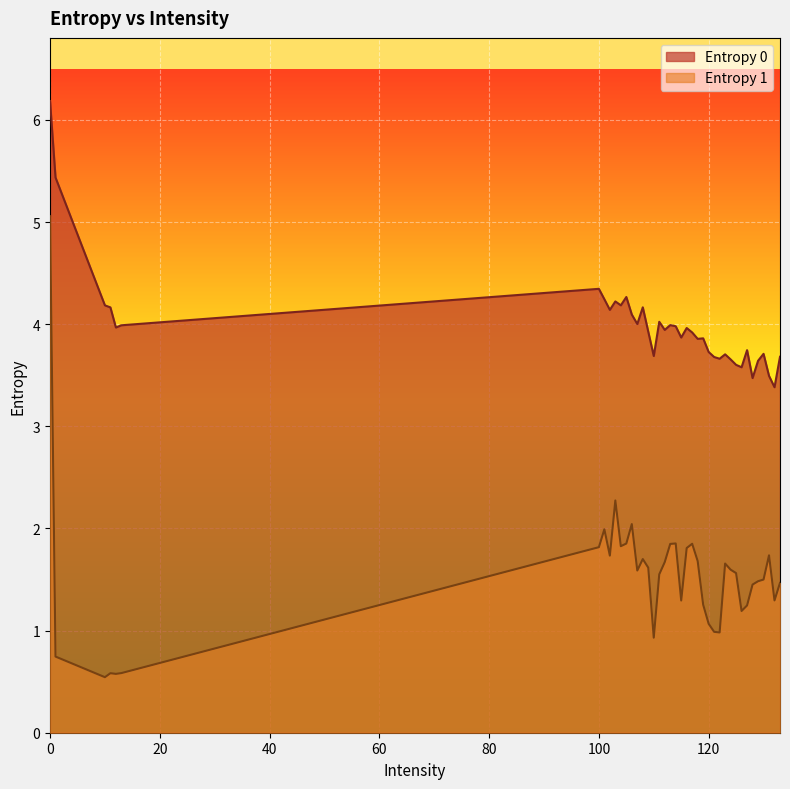

Rank the series by their average value, from lowest to highest.

Entropy 1, Entropy 0